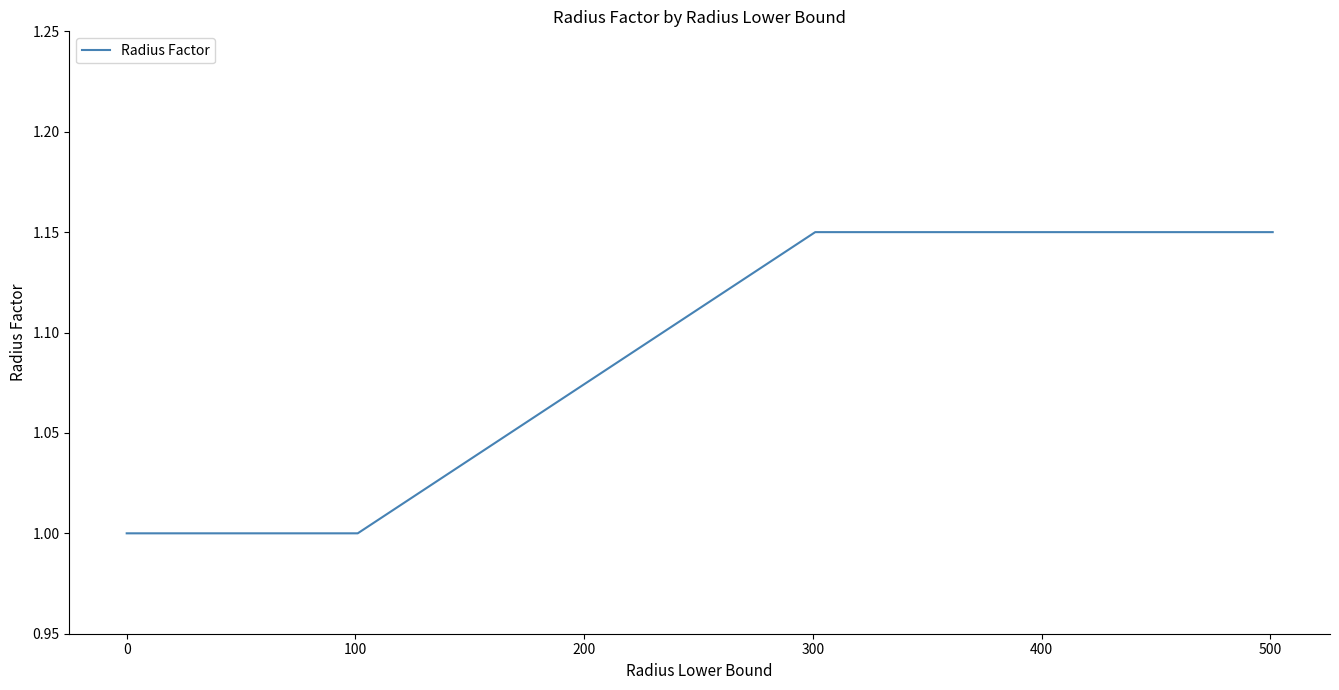

What is the smallest value displayed?

1.0